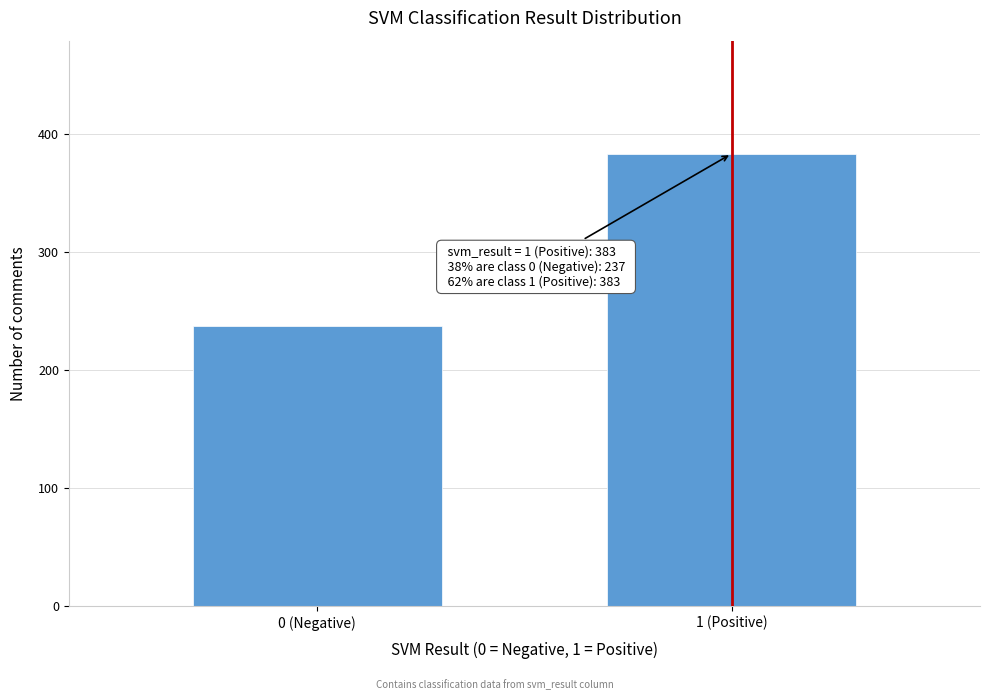

Reading left to right, list all the values displayed in this chart.

0 (Negative)=237	1 (Positive)=383